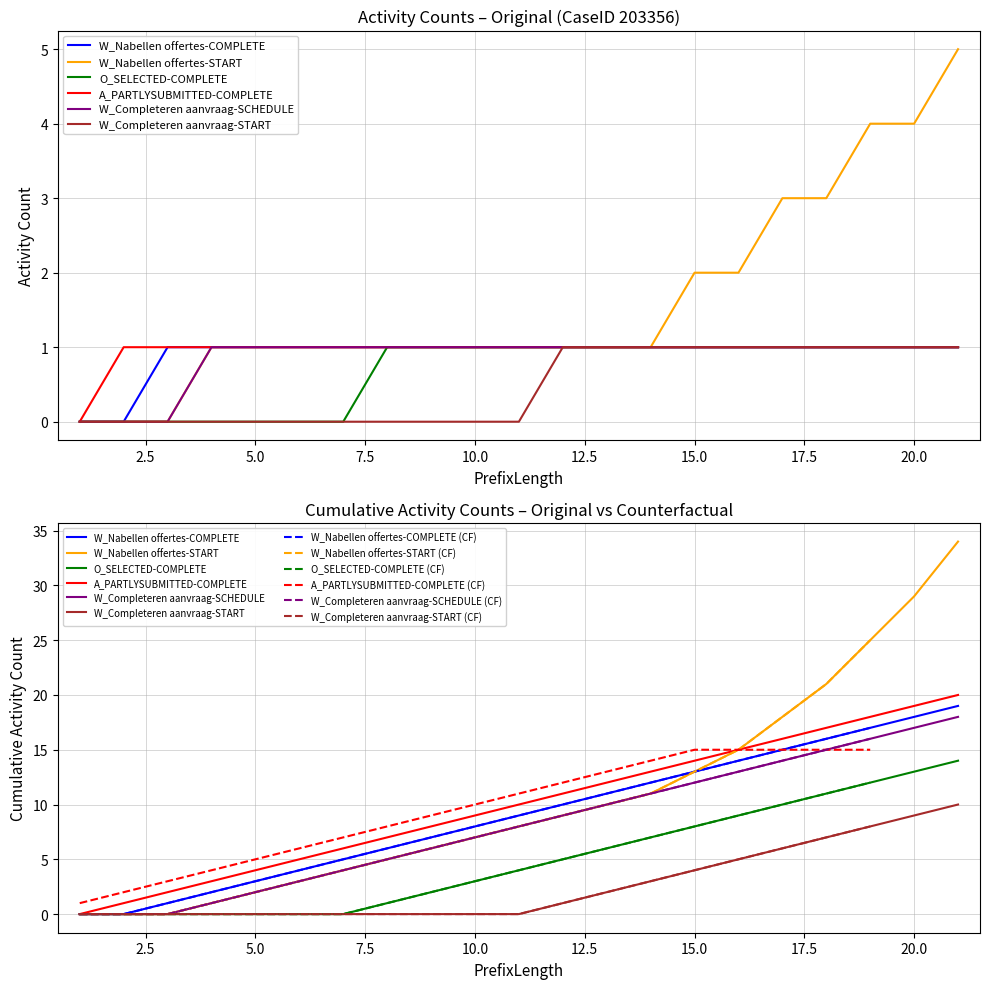

True or false: W_Nabellen offertes-COMPLETE has a value of 0 at 15.

False